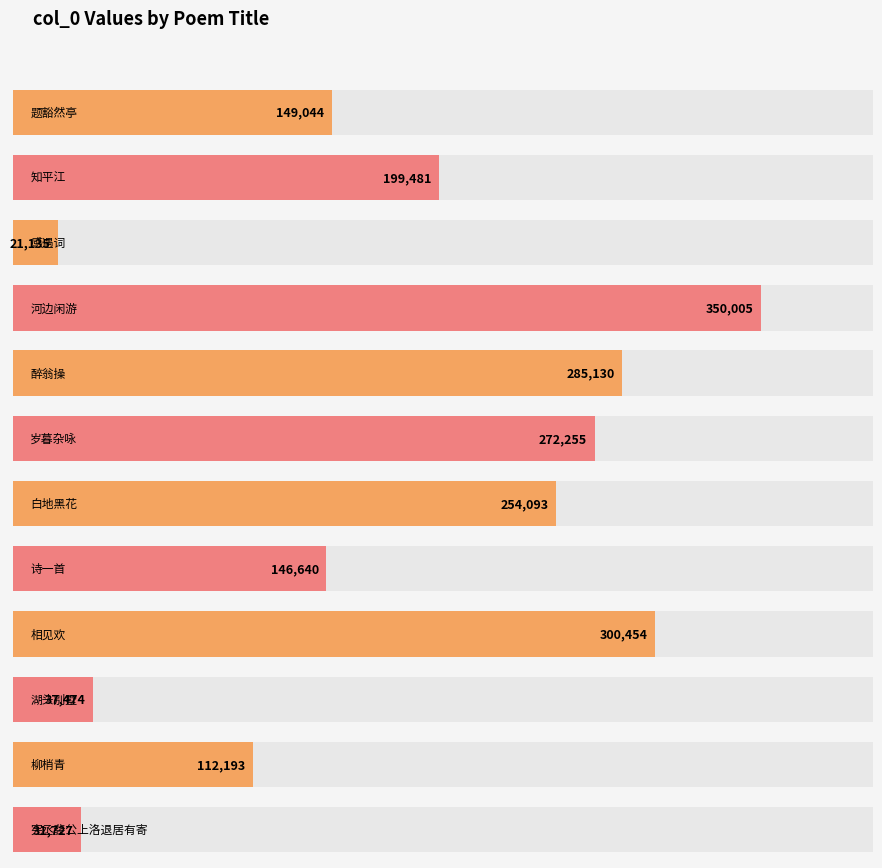

Which category has the lowest value across all series?

感遇词